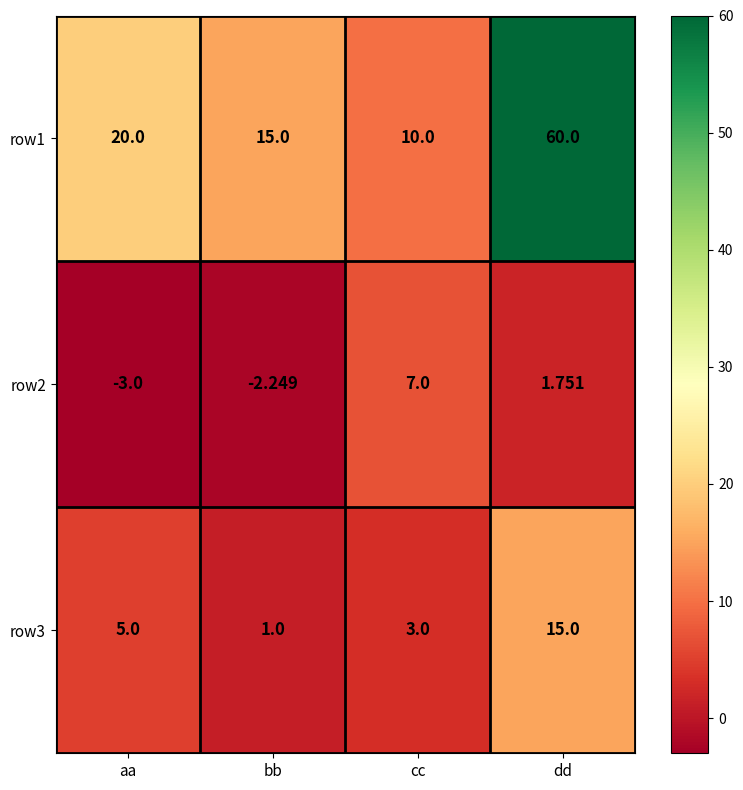

Is the value of row2 at cc greater than the value of row3 at bb?

Yes